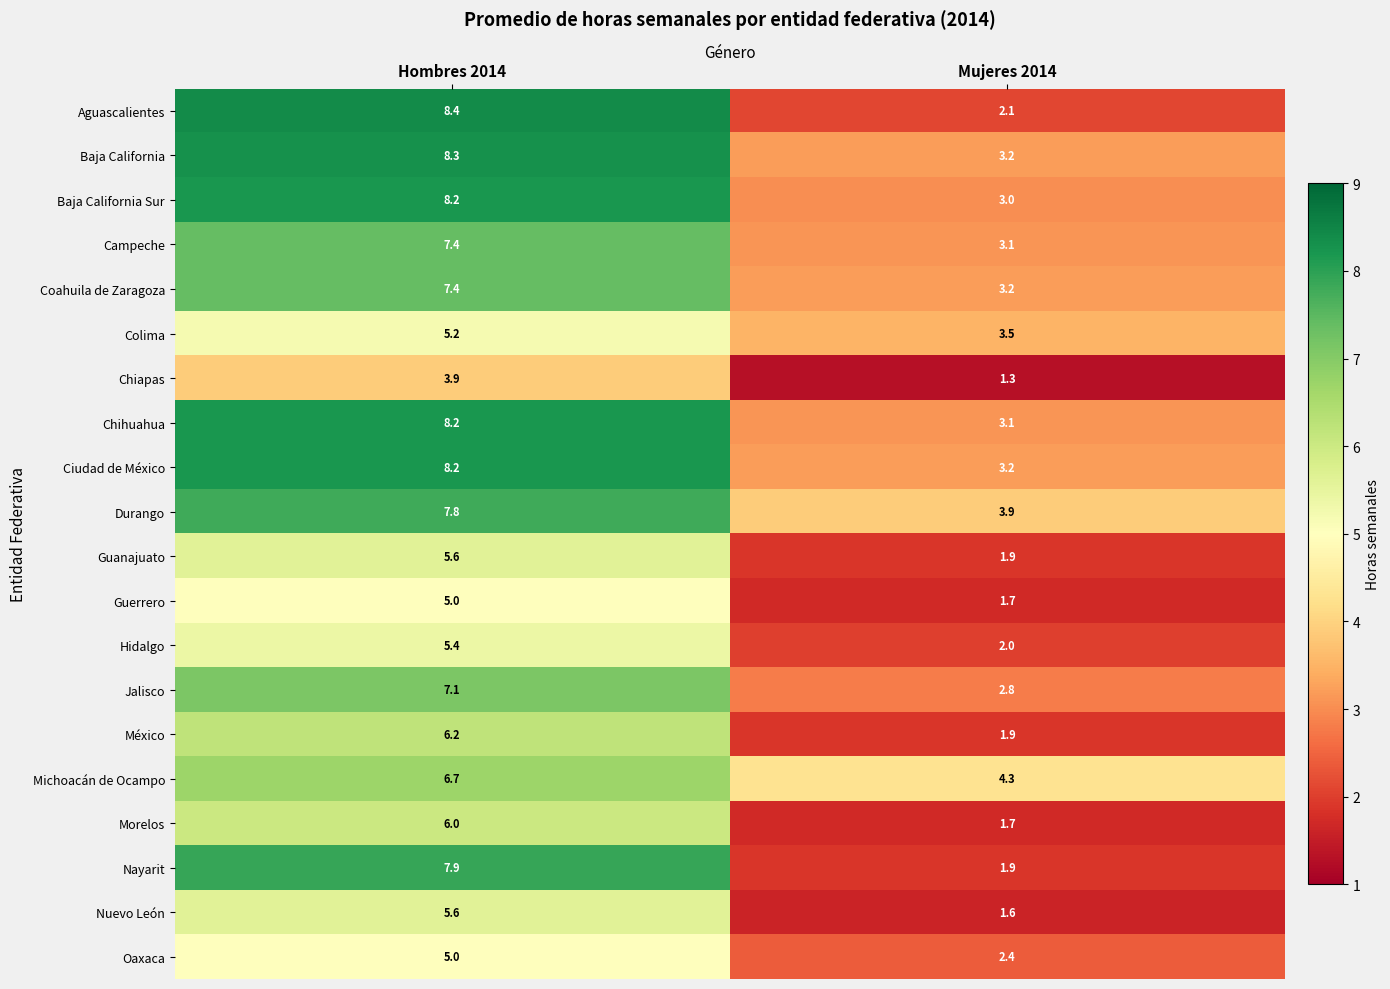

What is the difference between the highest and lowest values at Mujeres 2014?

3.0